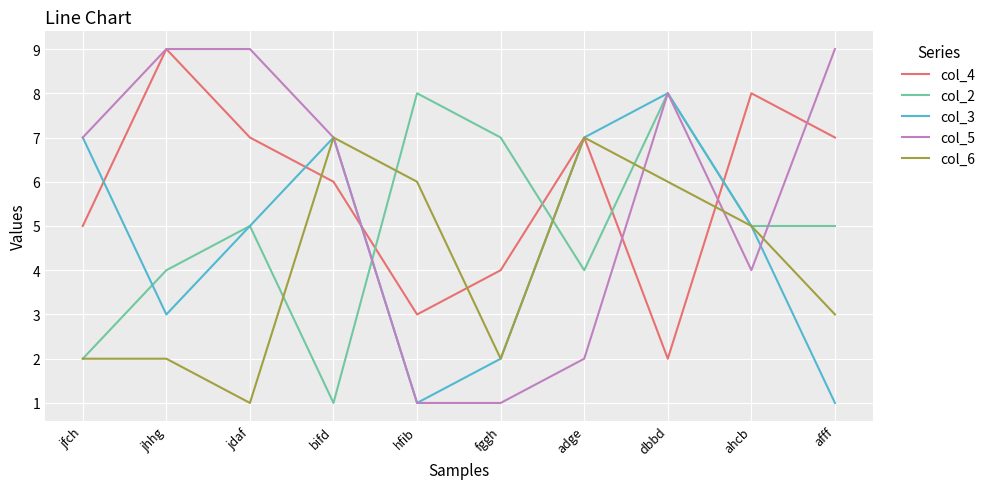

True or false: col_2 has more than 0 interior local peaks.

True